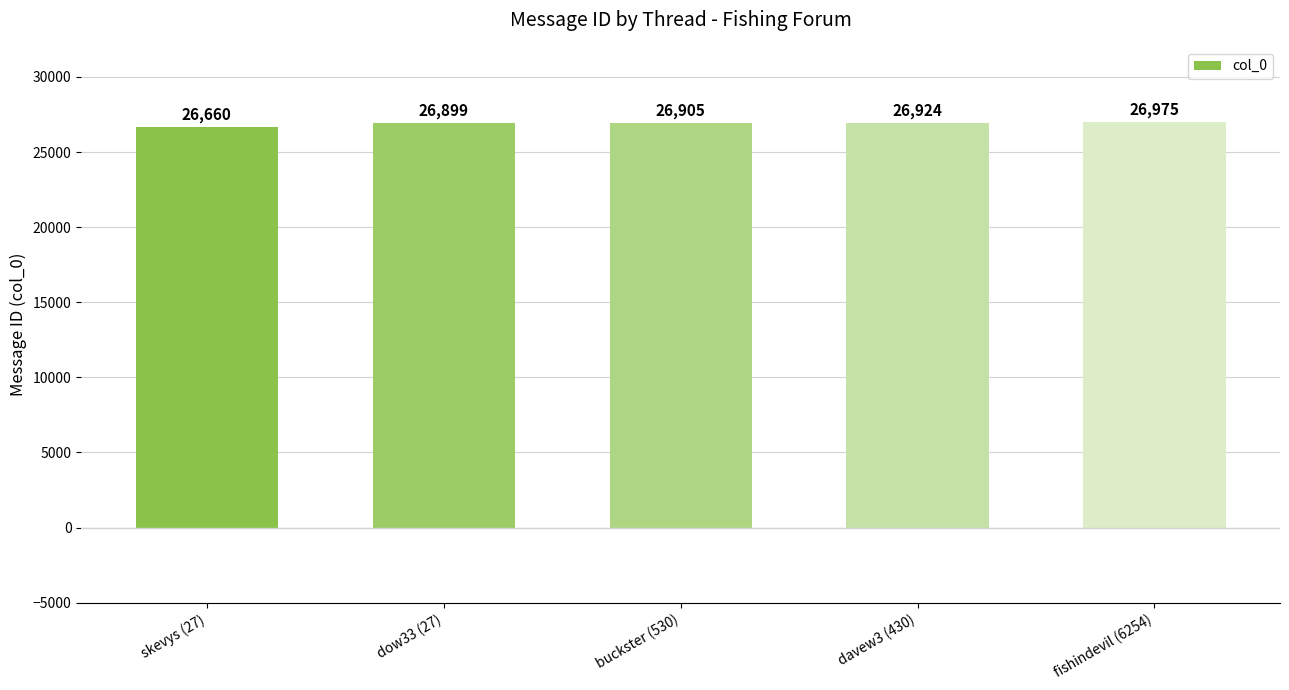

Which has a higher value, buckster (530) or dow33 (27)?

buckster (530)